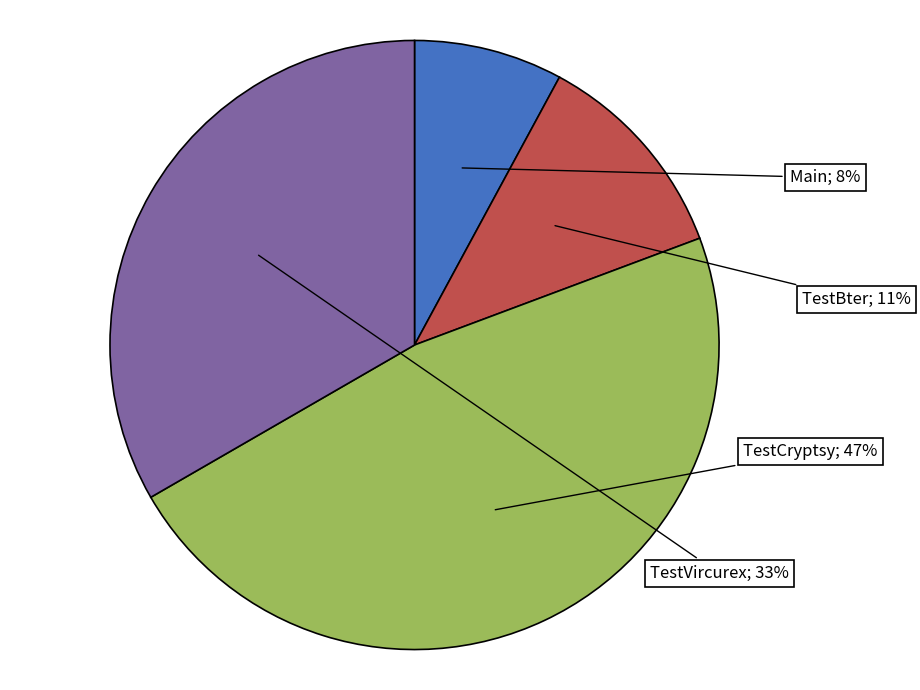

Count the number of slices in the pie.

4